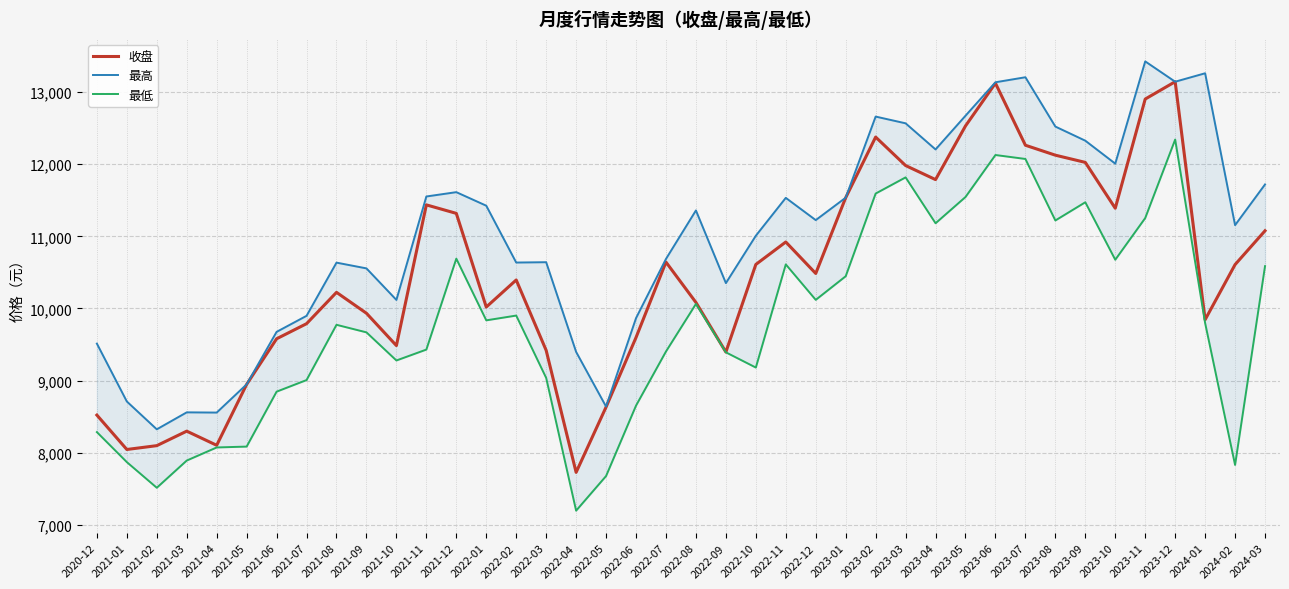

What is the label of the 40th point from the left?

2024-03